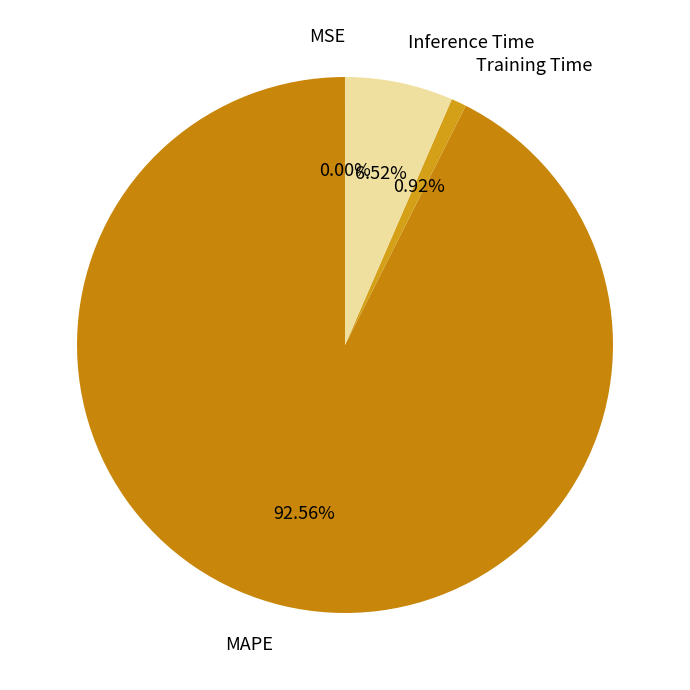

Which slice is the largest?

MAPE